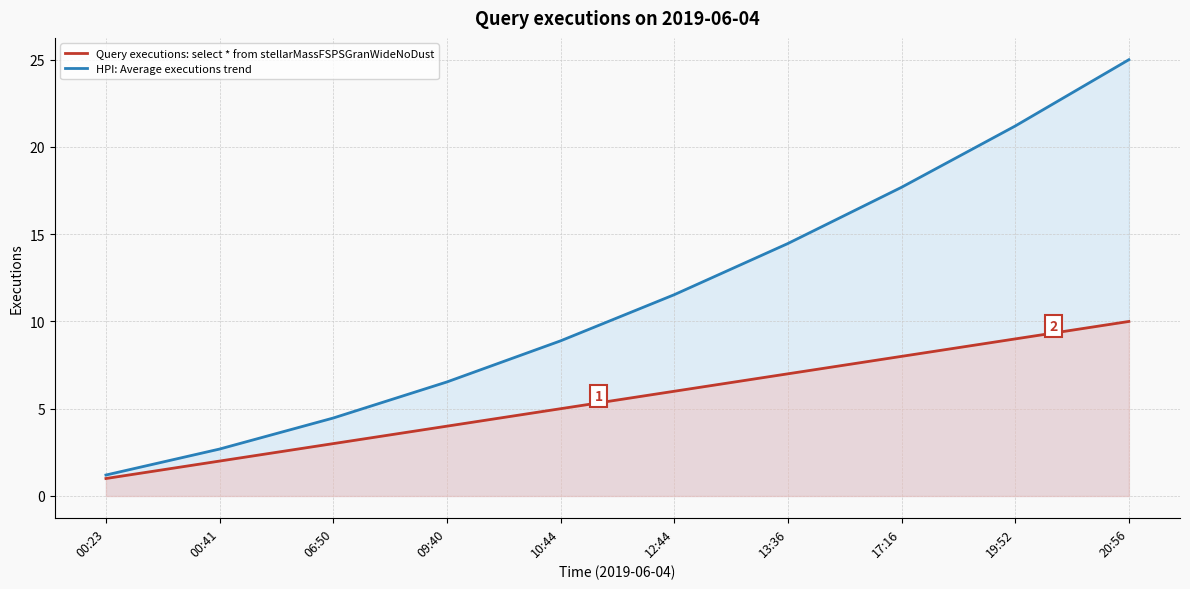

True or false: HPI: Average executions trend has a value of 21.2 at 19:52.

True